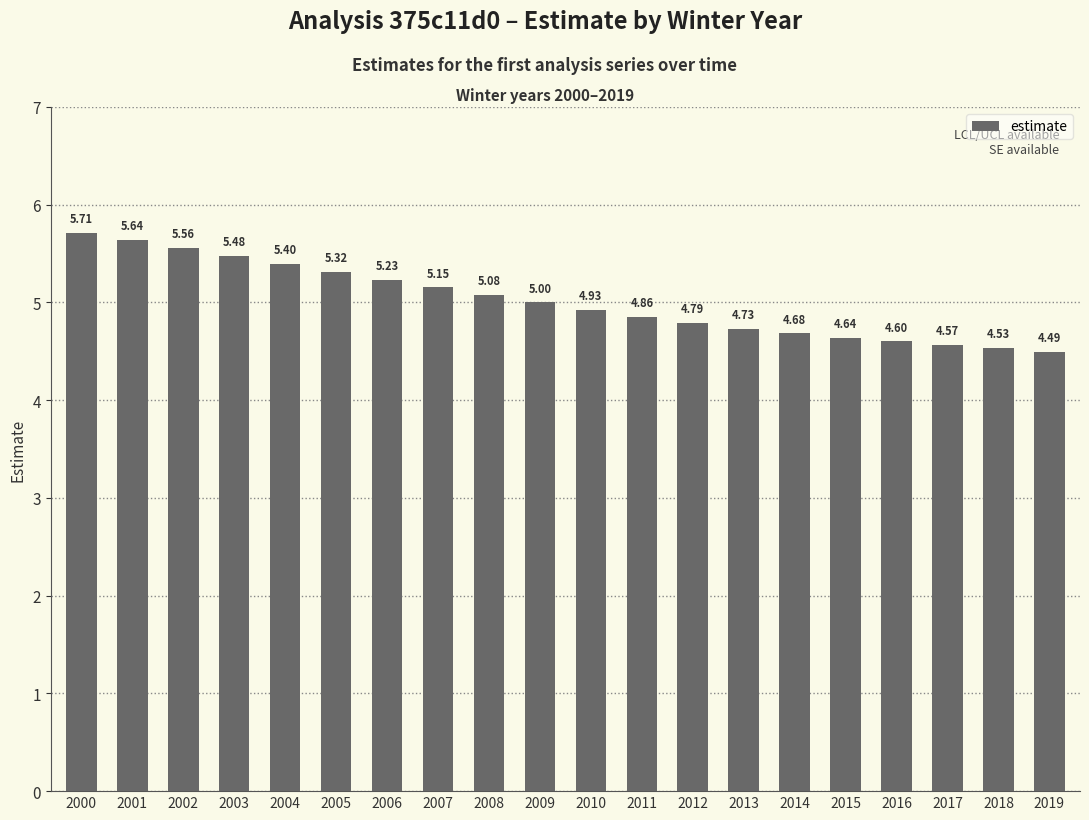

What is the change in value from 2014 to 2016?

-0.1